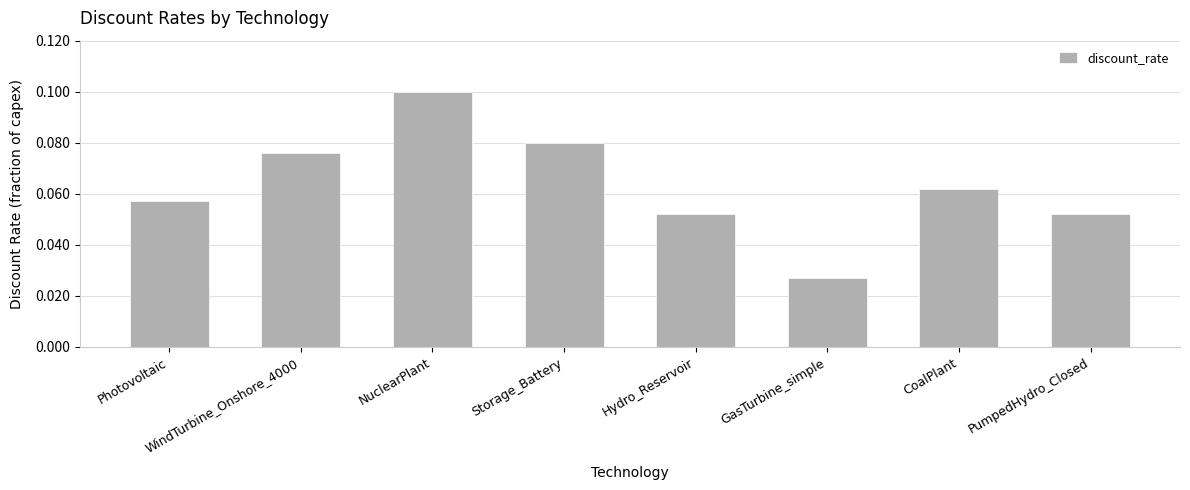

Between WindTurbine_Onshore_4000 and Photovoltaic, which is larger?

WindTurbine_Onshore_4000